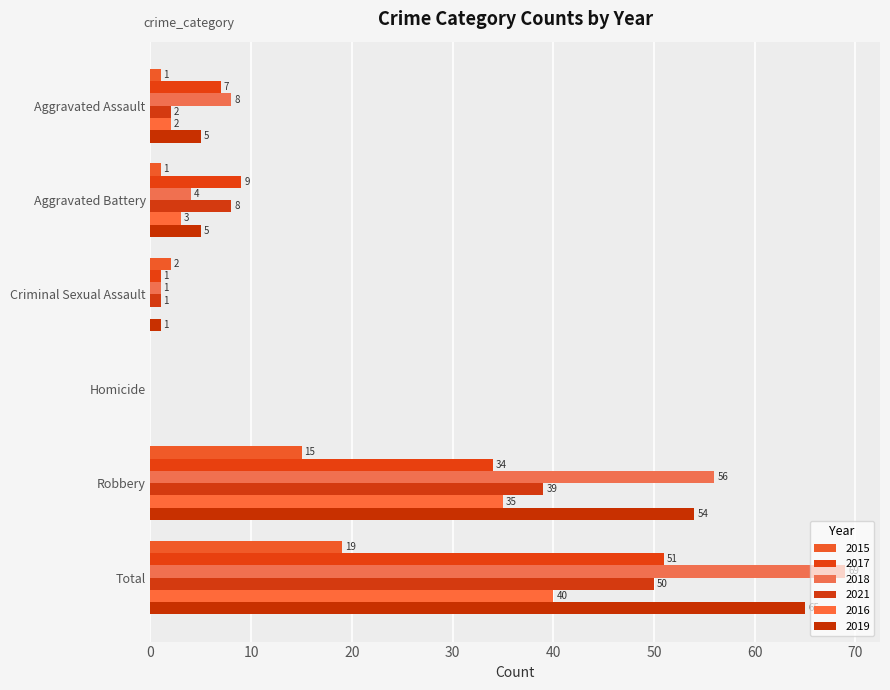

True or false: 2017 has a value of -18 at Homicide.

False